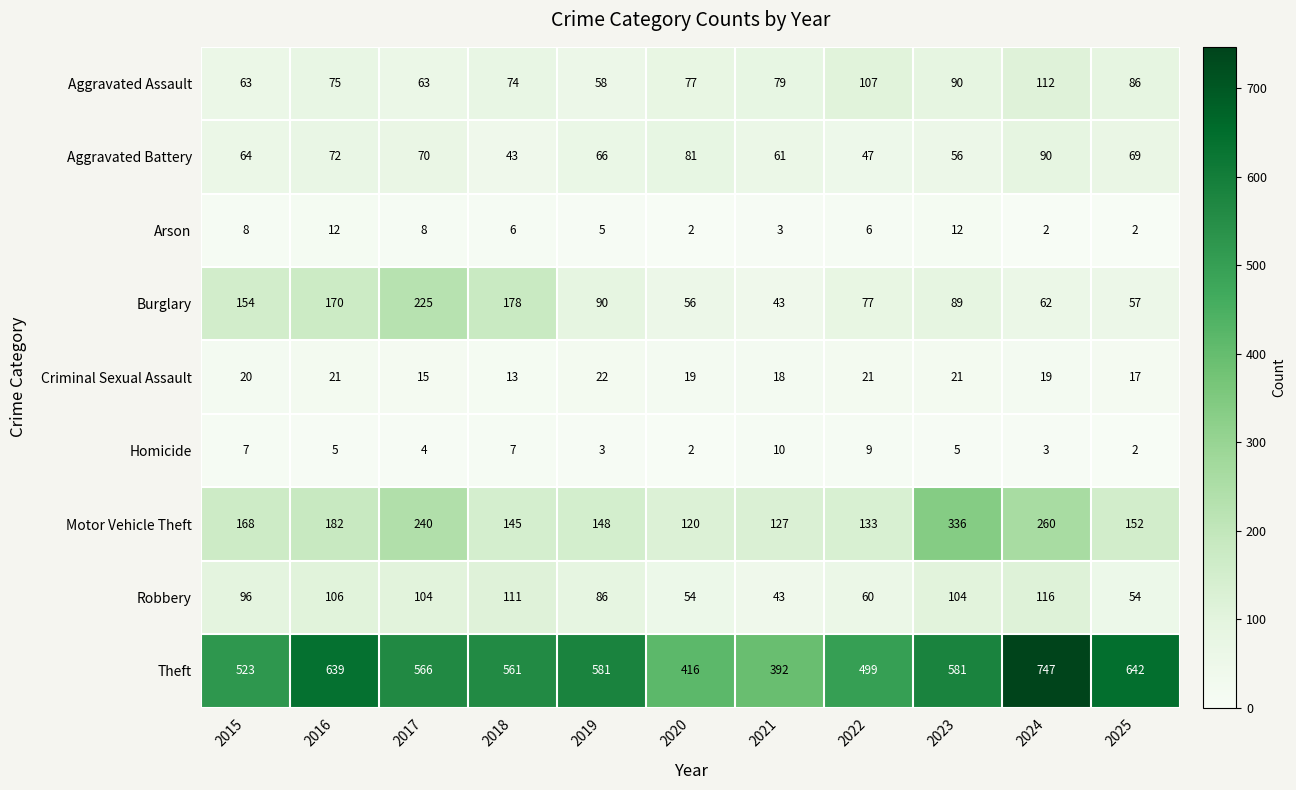

What is the spread (max minus min) of values at 2016?

634